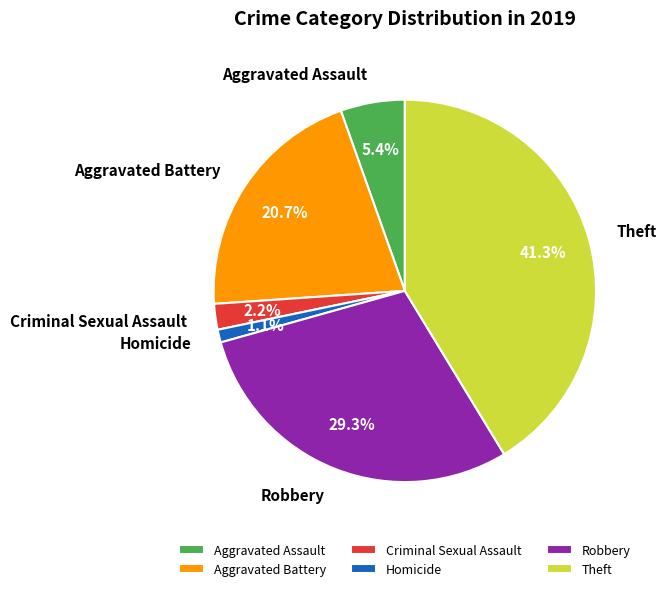

Is it true that Aggravated Assault is 1% of the pie?

False